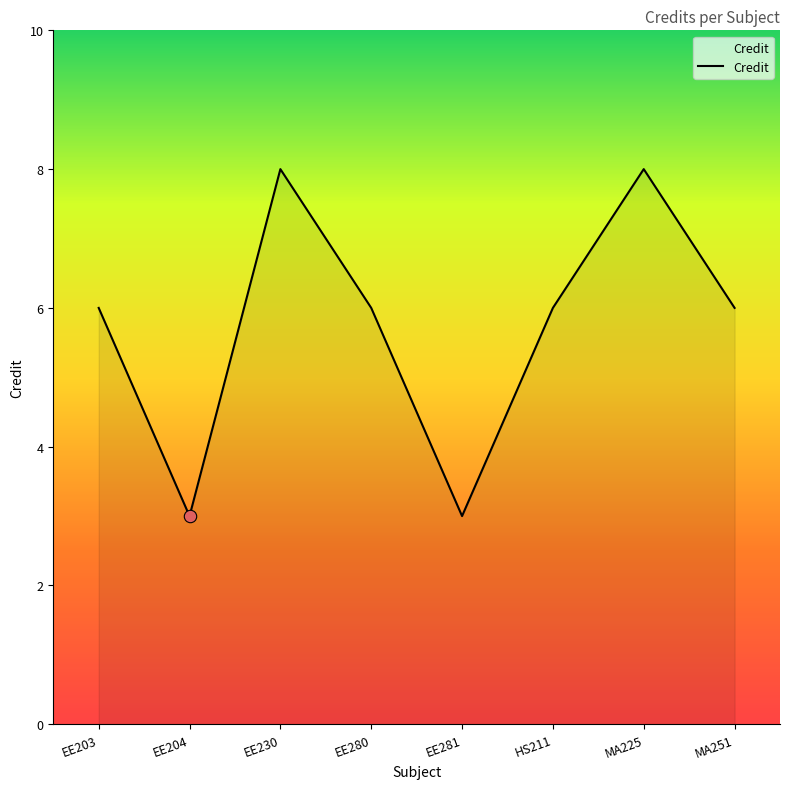

Which has a higher value, MA225 or EE204?

MA225